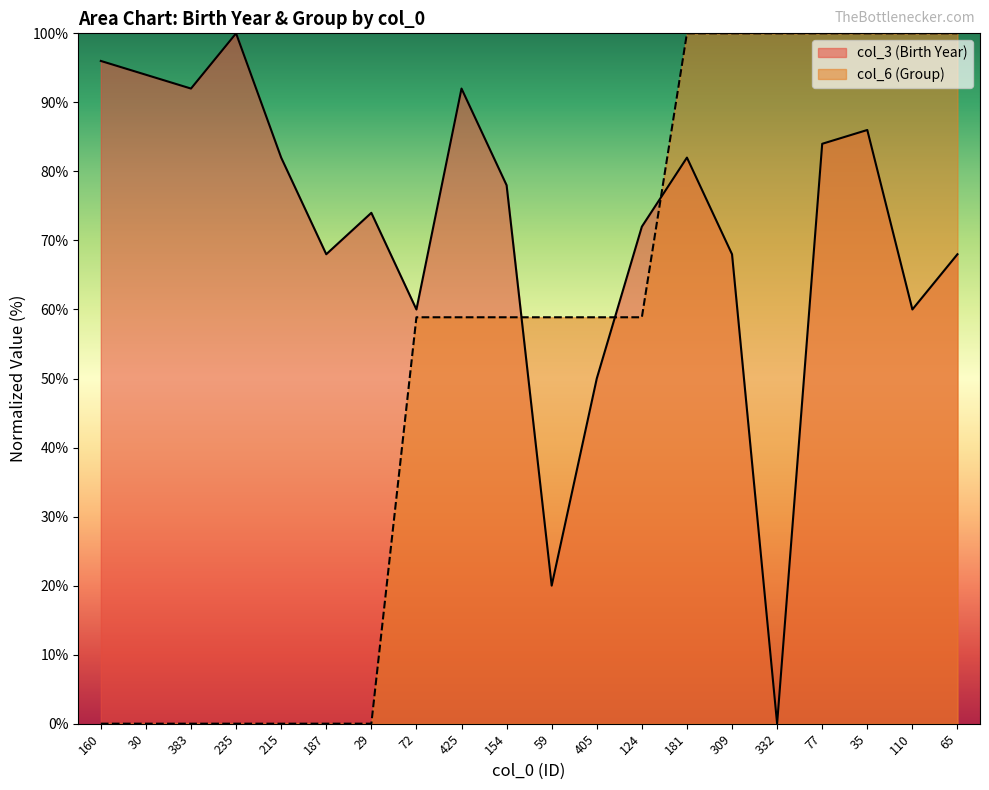

What are all the series names shown in the legend?

col_3 (Birth Year), col_6 (Group)